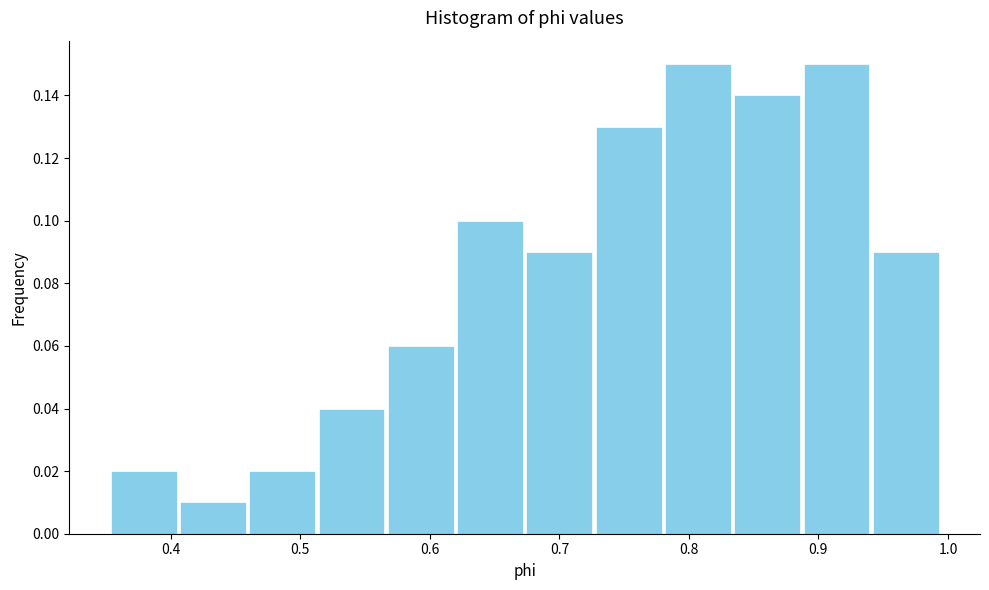

Reading left to right, list every bar in this chart as the range it spans on the x-axis followed by its height. Neither the bar edges nor the heights are printed on the chart, so give them approximately, as read against the axes.

0.35 to 0.41: 0.02
0.41 to 0.46: 0.01
0.46 to 0.51: 0.02
0.51 to 0.57: 0.04
0.57 to 0.62: 0.06
0.62 to 0.67: 0.10
0.67 to 0.73: 0.09
0.73 to 0.78: 0.13
0.78 to 0.83: 0.15
0.83 to 0.89: 0.14
0.89 to 0.94: 0.15
0.94 to 0.99: 0.09